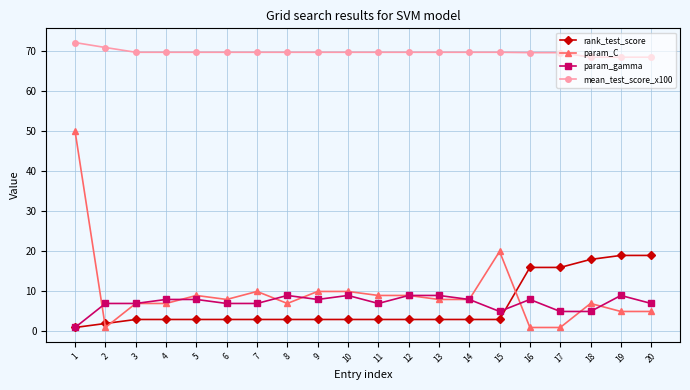

At which category is the sum across all series the highest?

1